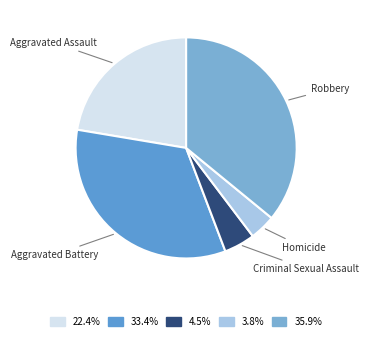

How many segments does this pie chart have?

5